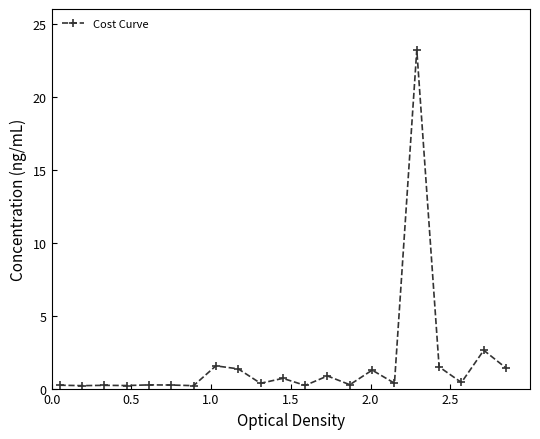

What is the greatest value displayed?

23.2